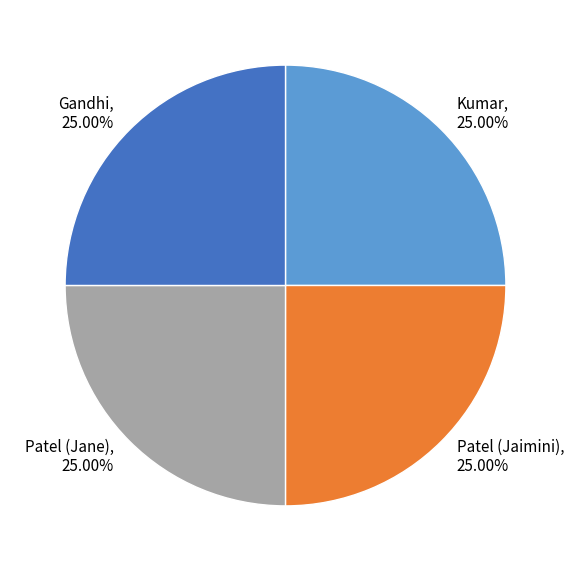

What is the ratio of the value at Kumar to the value at Patel (Jane)?

1.0